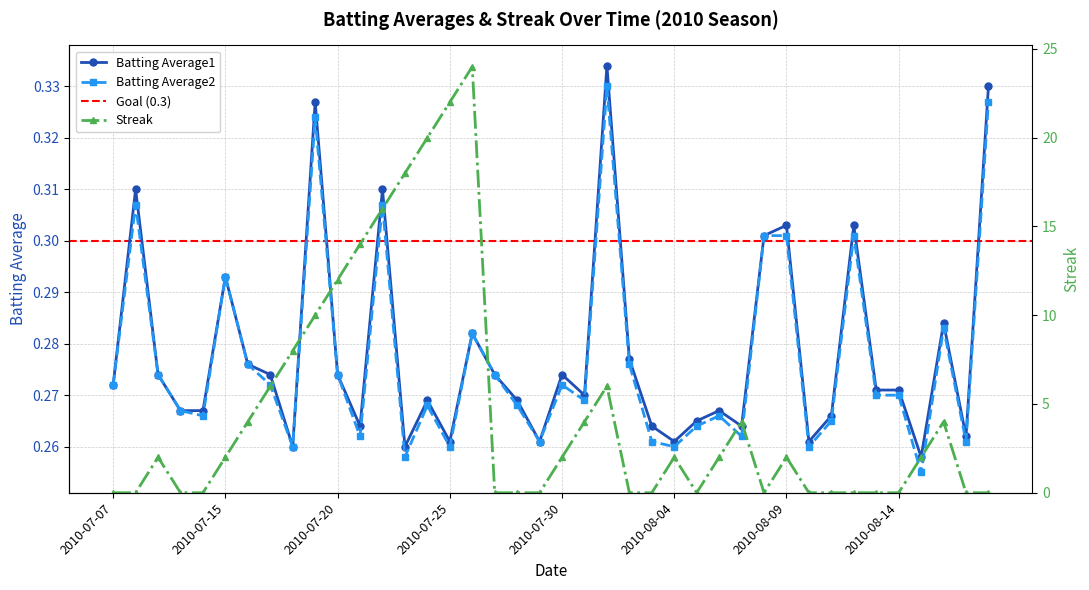

Where is the first local maximum for Streak?

2010-07-09